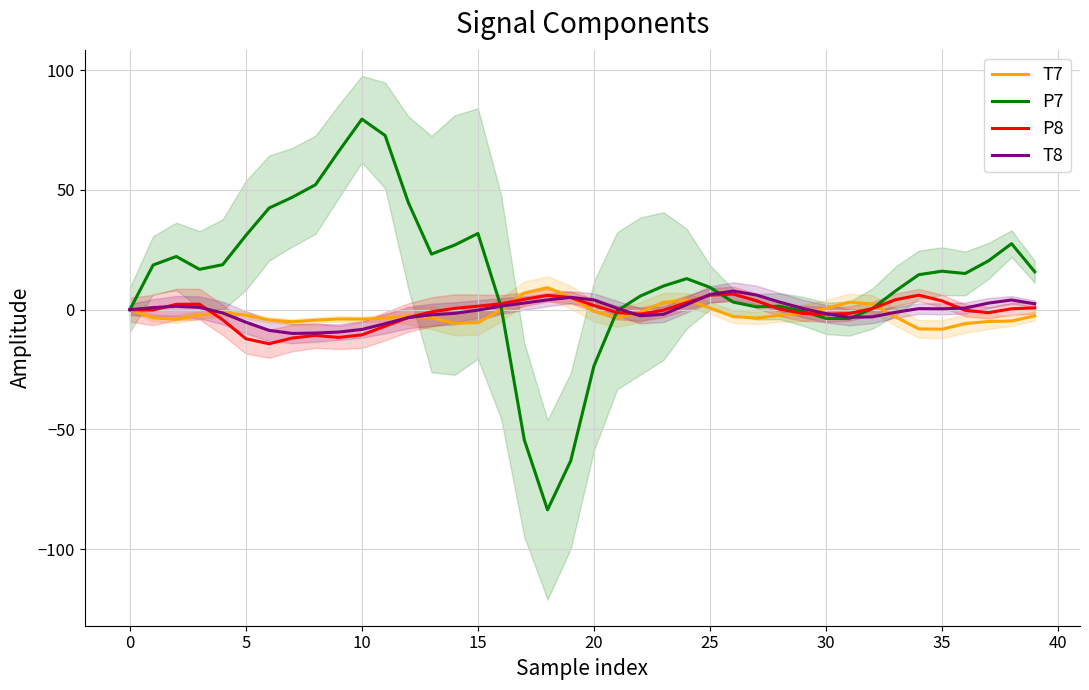

Reading left to right, list all the values displayed in this chart.

T7: 0.0	-3.4	-4.0	-2.3	-1.2	-2.3	-4.3	-5.1	-4.4	-3.9	-4.0	-3.5	-2.6	-3.4	-5.7	-5.5	-0.0	6.9	9.2	5.2	-0.7	-3.3	-1.0	3.0	4.0	0.7	-2.9	-3.5	-2.4	-1.4	0.5	3.1	2.4	-3.0	-8.0	-8.2	-5.8	-4.9	-4.7	-2.6
P7: 0.0	18.6	22.2	16.8	18.8	31.0	42.4	46.9	52.1	66.1	79.5	72.7	44.7	23.2	27.0	31.8	1.1	-54.4	-83.5	-63.1	-23.5	-0.5	5.7	9.9	12.9	9.3	3.2	1.2	1.4	-0.6	-3.6	-3.7	0.4	7.8	14.6	16.1	15.1	20.3	27.5	15.8
P8: -0.0	-0.2	2.2	2.3	-4.2	-12.1	-14.2	-11.8	-10.8	-11.6	-10.5	-6.9	-3.3	-0.9	0.6	1.5	2.4	4.3	6.0	5.1	1.8	-1.2	-1.9	-0.2	3.0	6.0	6.5	3.7	0.2	-1.6	-1.9	-1.6	0.4	4.1	6.1	3.7	-0.3	-1.3	0.4	0.7
T8: 0.0	0.9	1.4	0.9	-1.4	-5.2	-8.6	-9.9	-9.8	-9.3	-8.3	-5.8	-3.3	-2.1	-1.5	-0.2	1.5	2.8	4.1	5.1	4.1	0.6	-2.5	-1.9	2.1	6.3	7.8	6.1	3.2	0.5	-1.7	-3.2	-3.0	-1.1	0.4	0.4	0.7	2.7	4.0	2.5